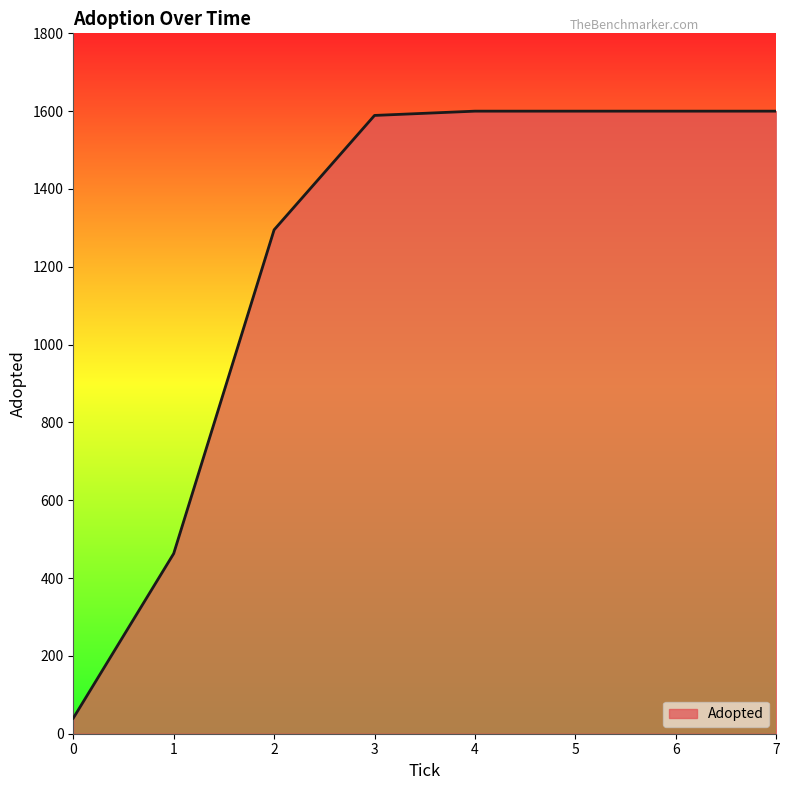

How many lines are shown in the chart?

1